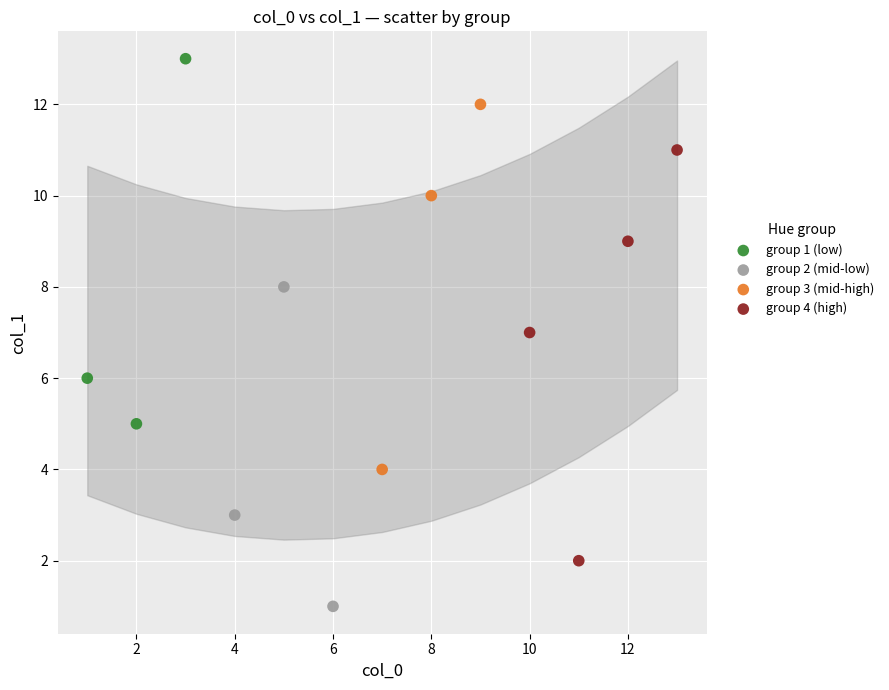

Which series has the largest Y range (max minus min)?

group 4 (high)